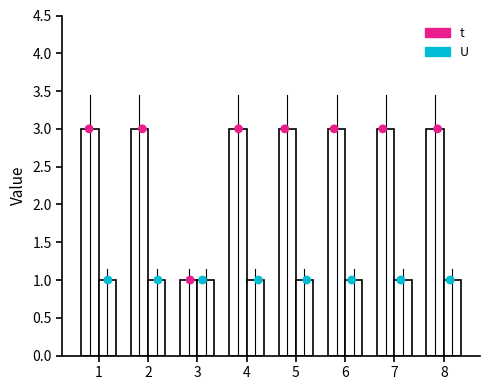

Which series contains the lowest Y value?

t